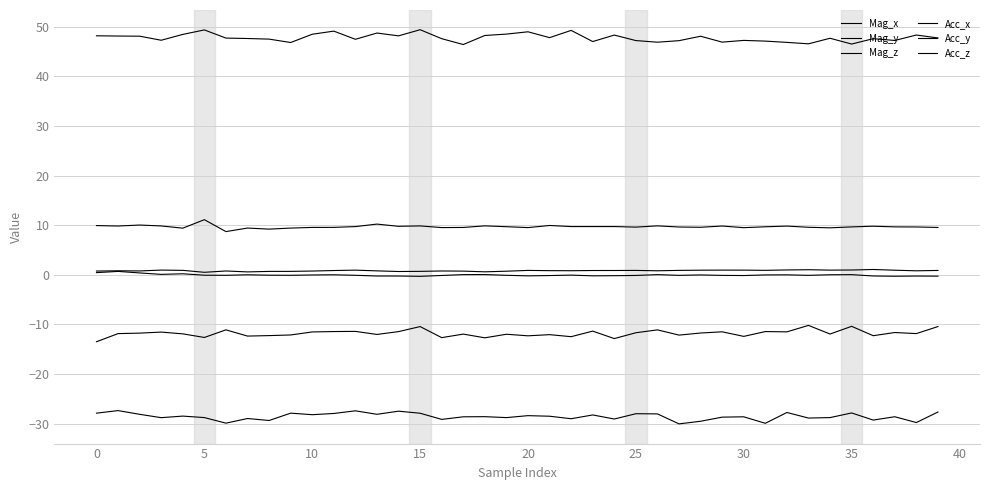

How many lines are shown in the chart?

6